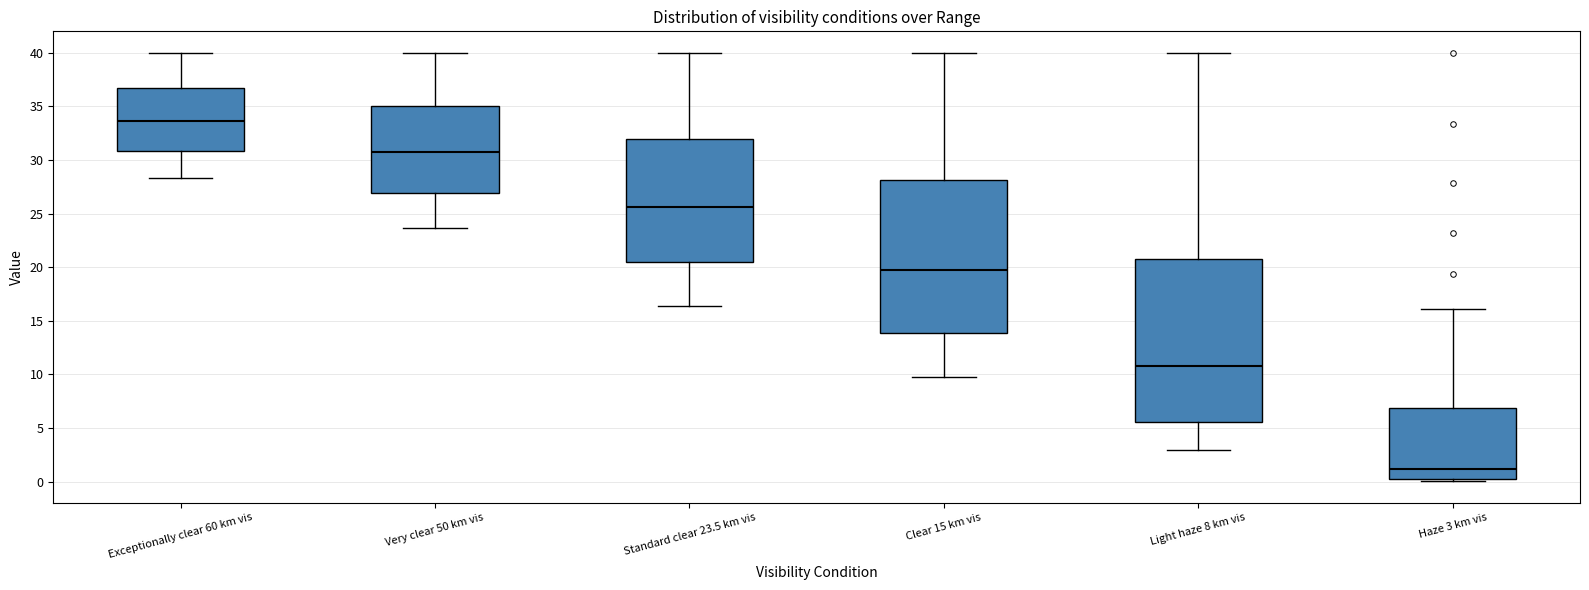

Comparing the boxes themselves (not the whiskers), which one is the tallest?

Light haze 8 km vis